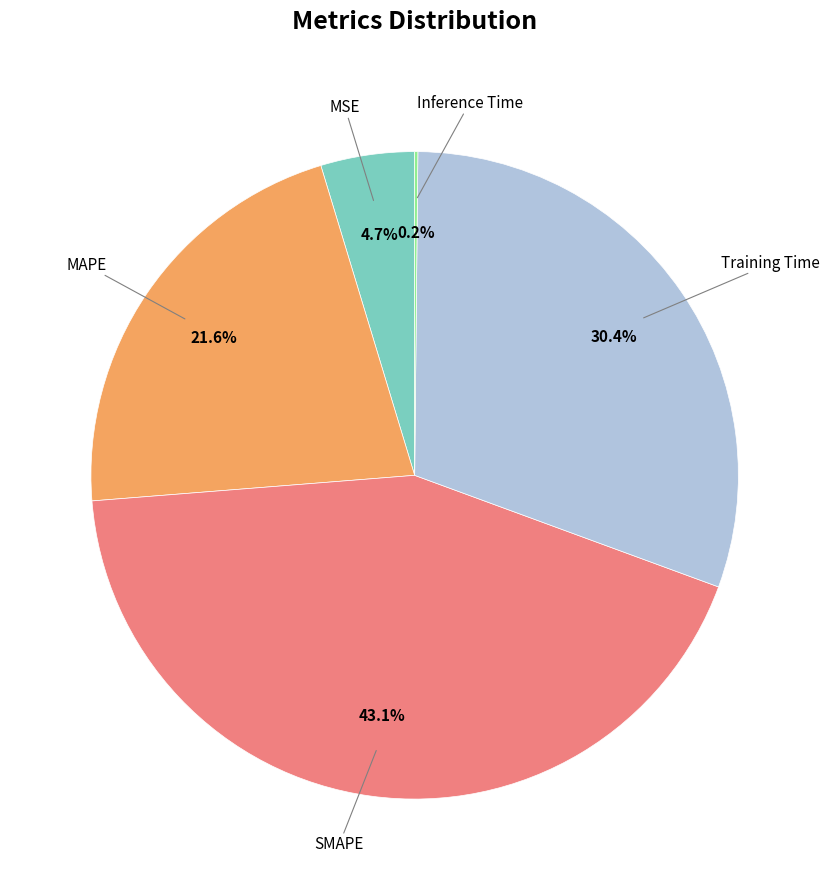

Is there a majority slice in this chart?

No